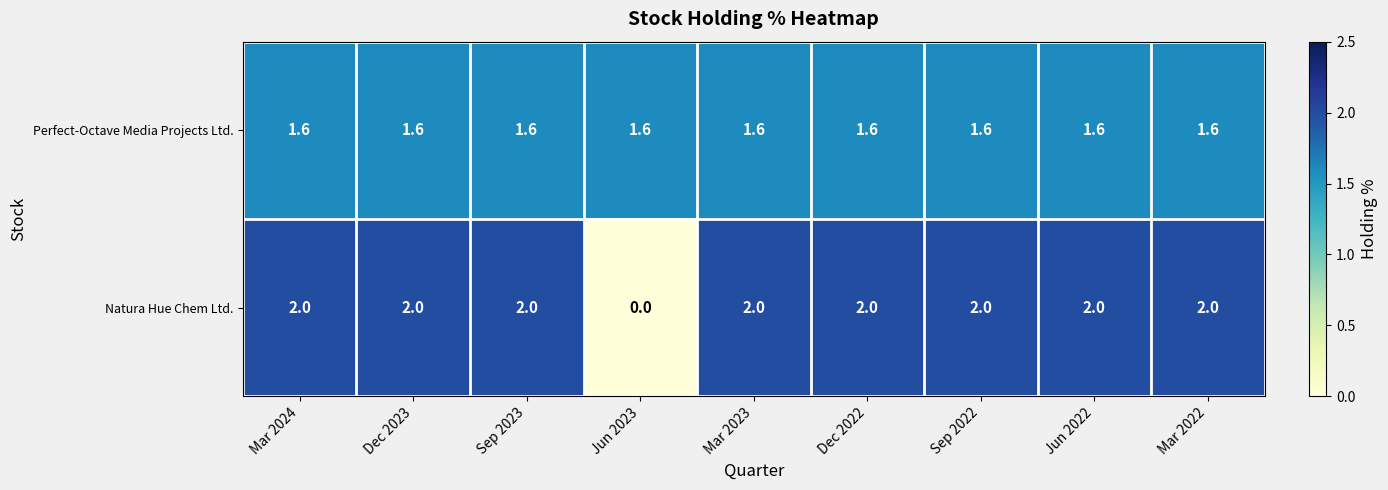

How many data points does each series have?

9